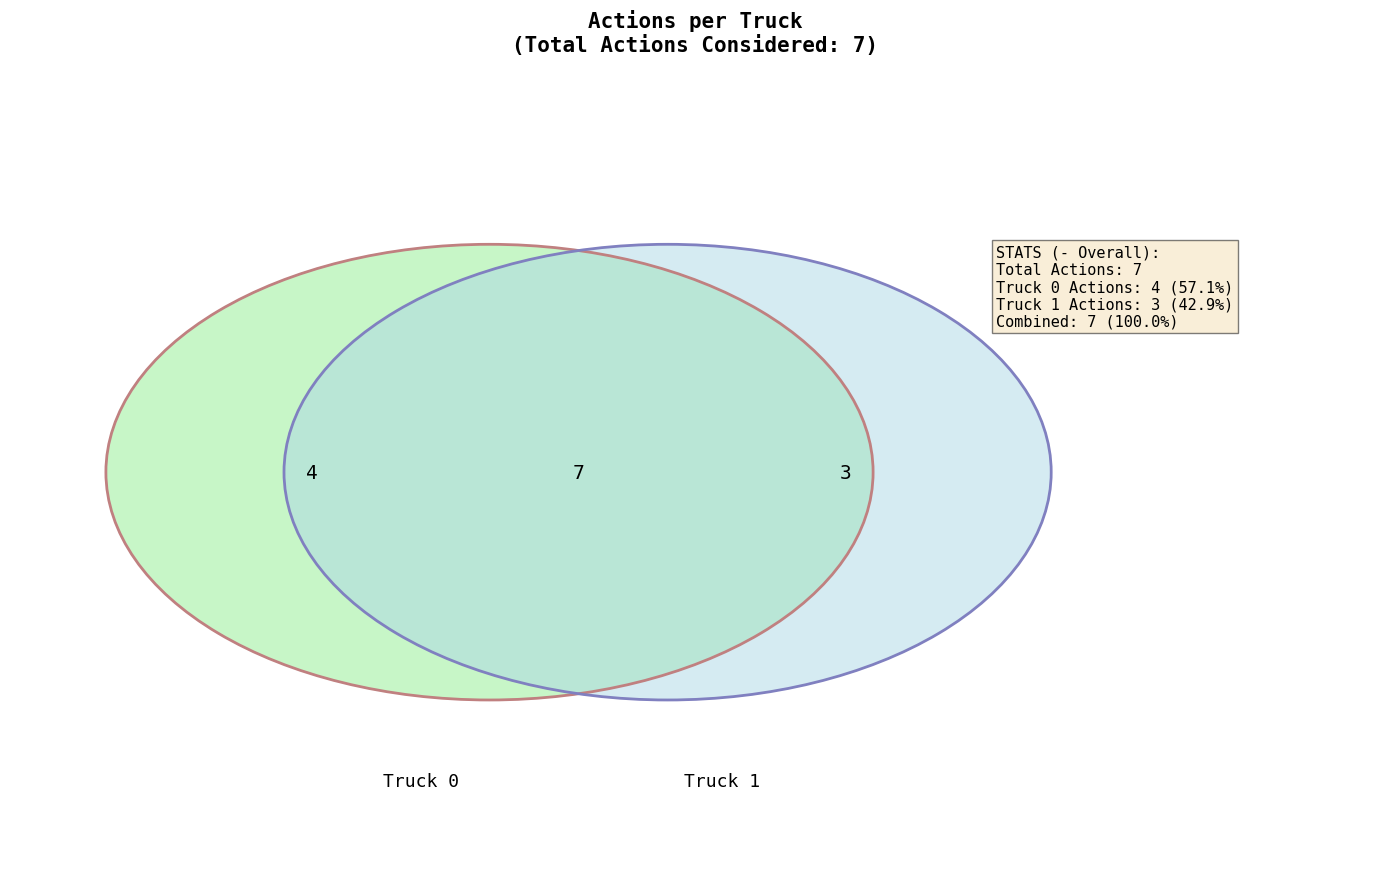

Is there a majority slice in this chart?

Yes